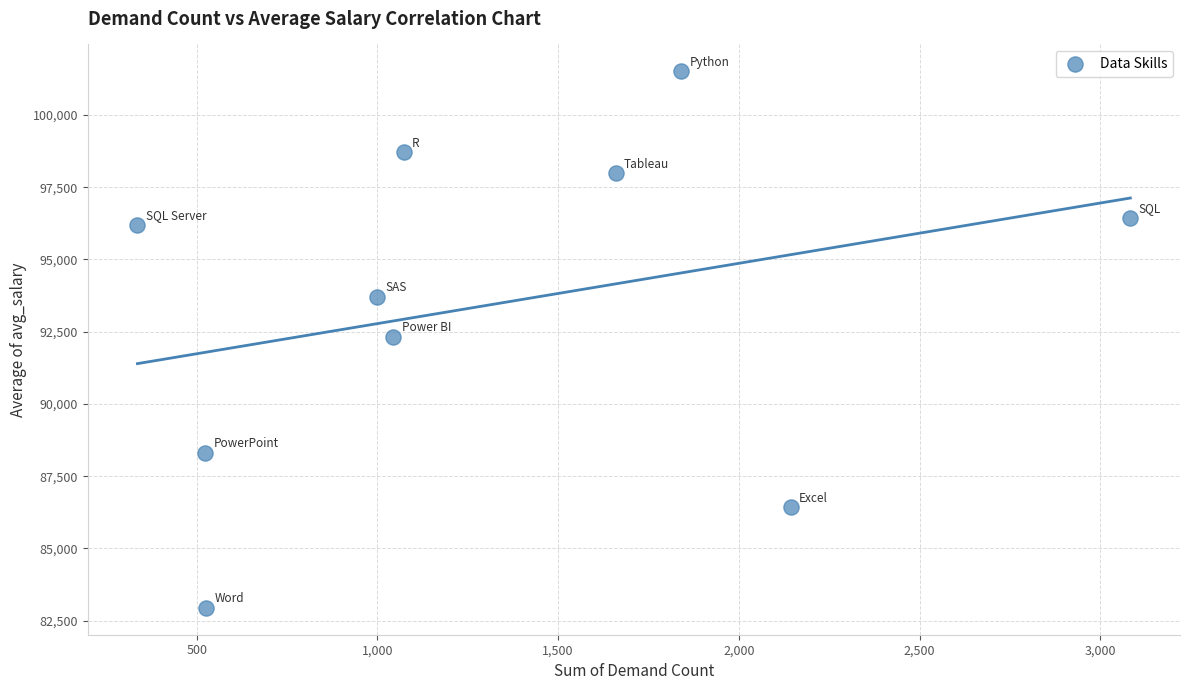

What is the average X value?

1322.9